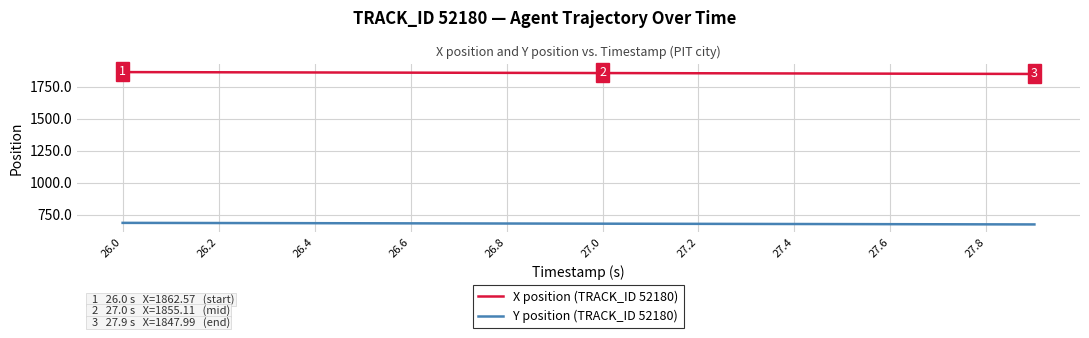

True or false: X position (TRACK_ID 52180) and Y position (TRACK_ID 52180) cross at least once.

False